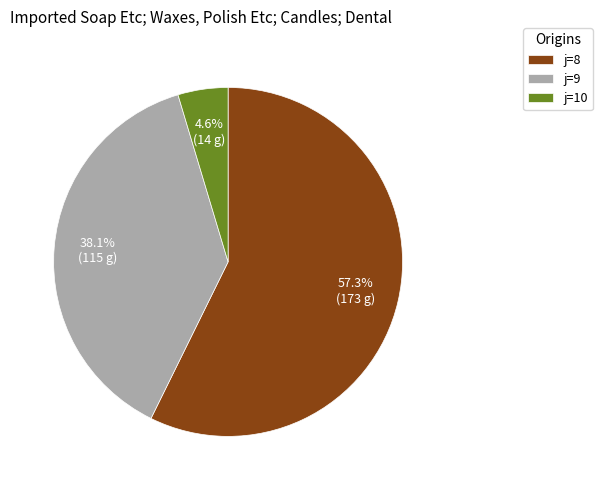

How many slices are in this pie chart?

3